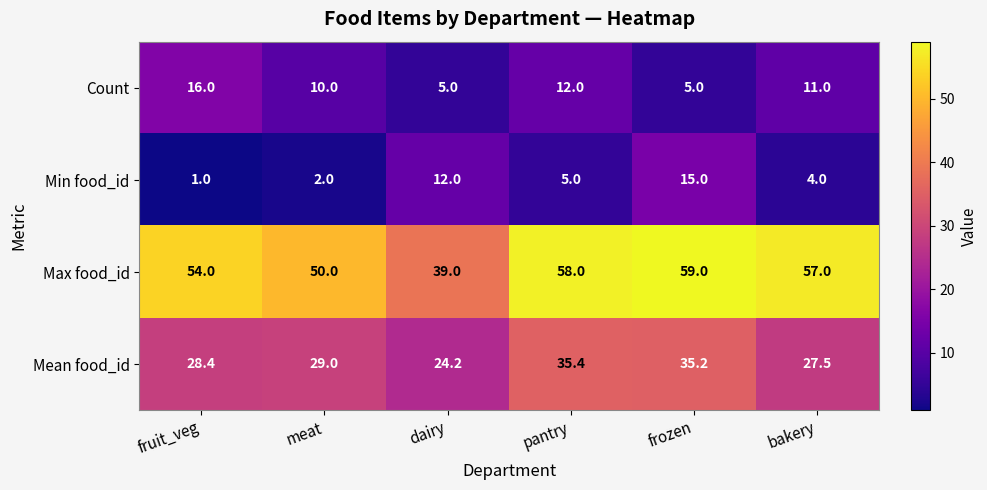

Which series has the largest range (max minus min)?

Max food_id